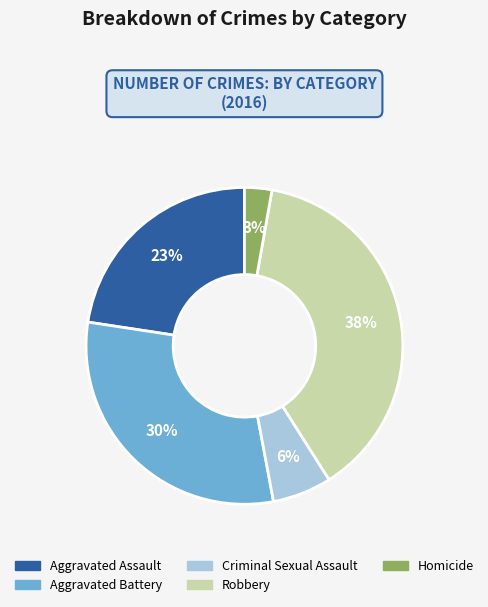

Combined, do Robbery and Criminal Sexual Assault account for over 50%?

No